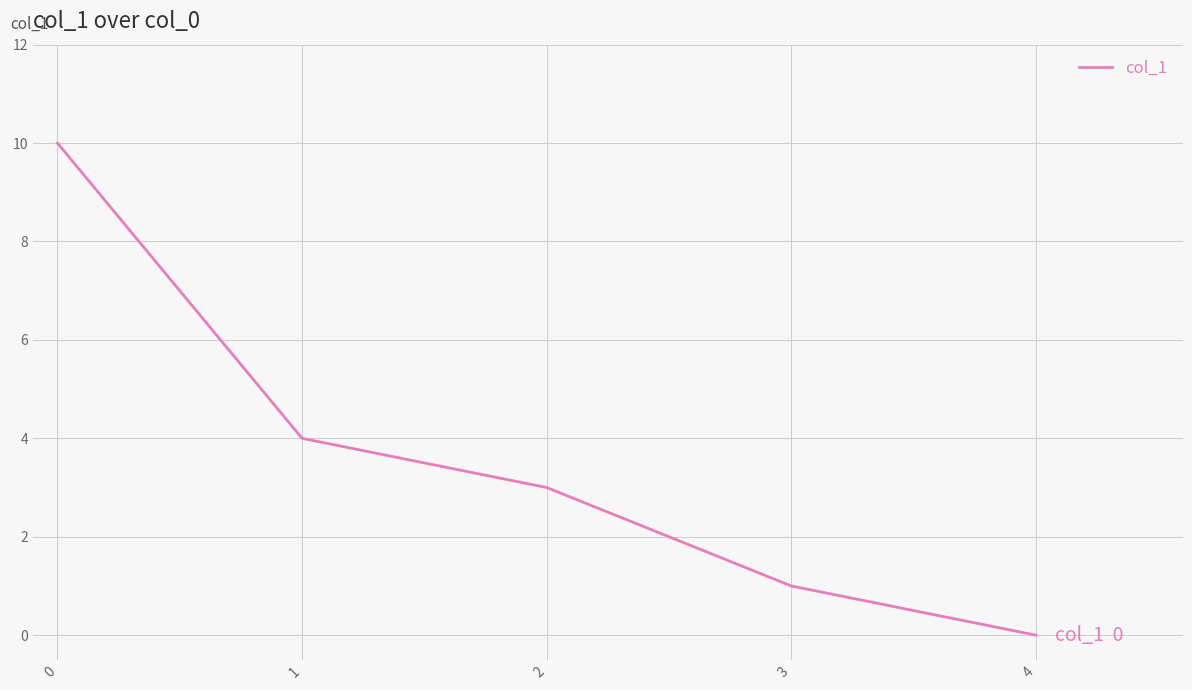

Rank the categories by value from lowest to highest.

4, 3, 2, 1, 0